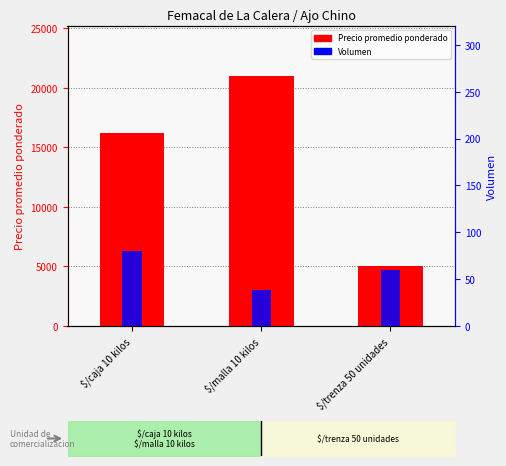

Are the bars horizontal?

No